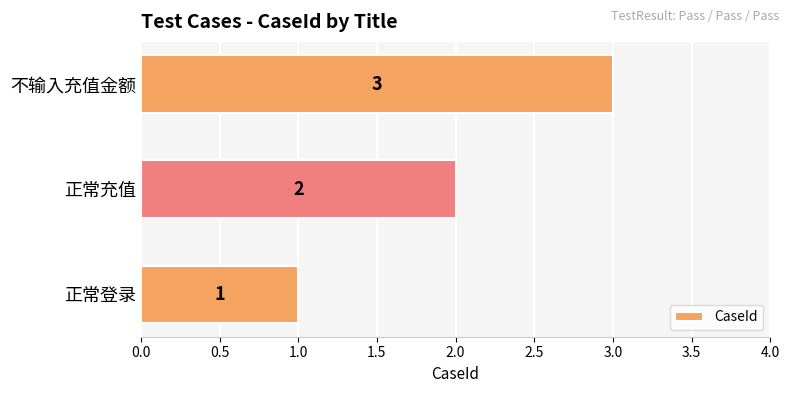

At which label is the value closest to 2?

正常充值